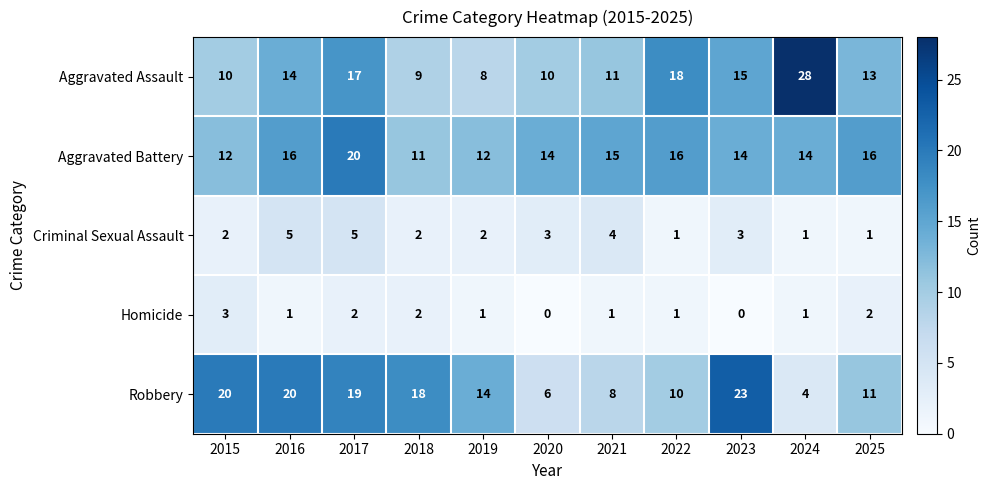

What is the spread (max minus min) of values at 2017?

18